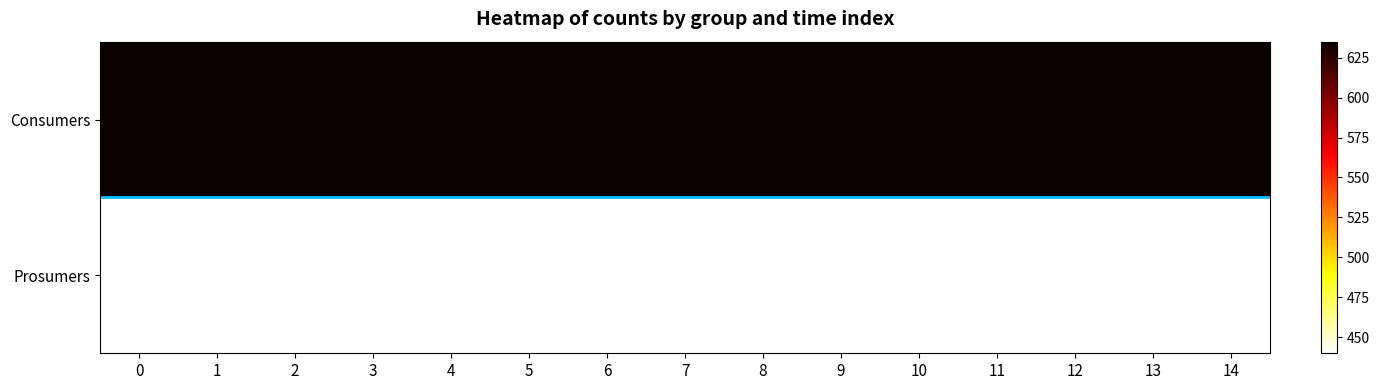

Between 9 and 8, which is larger?

9